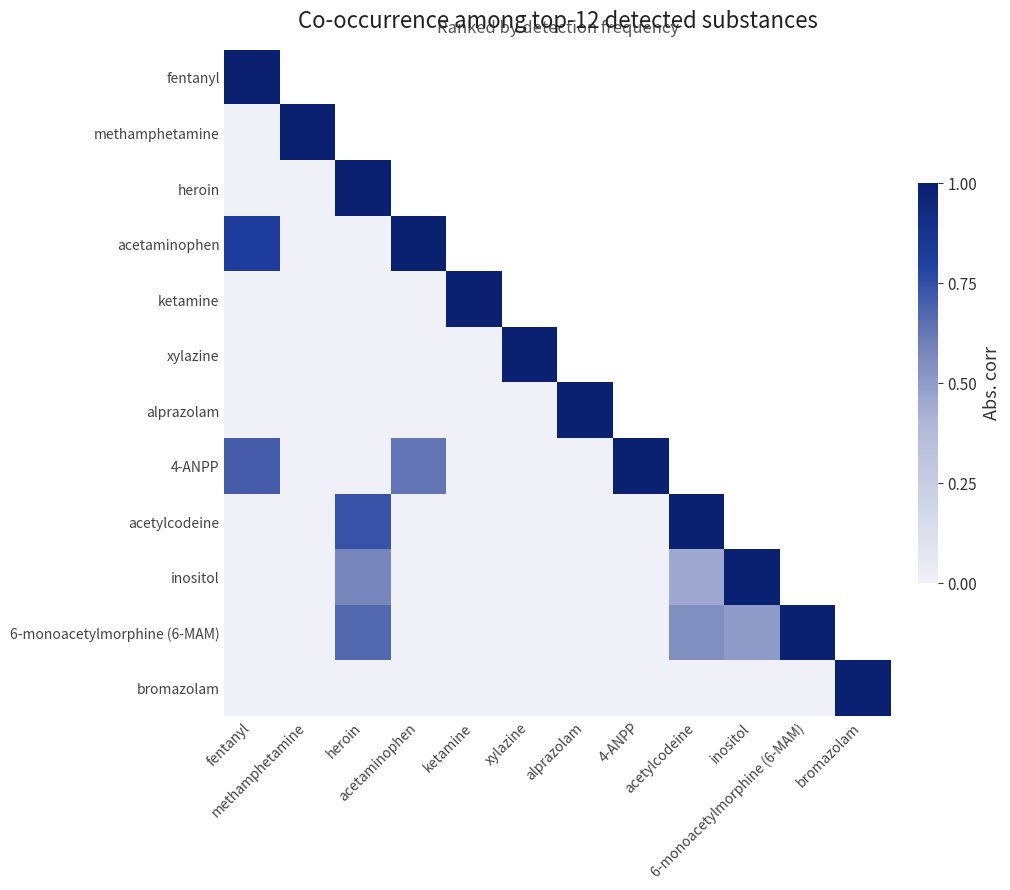

Where is bromazolam nearest to the value 0?

fentanyl